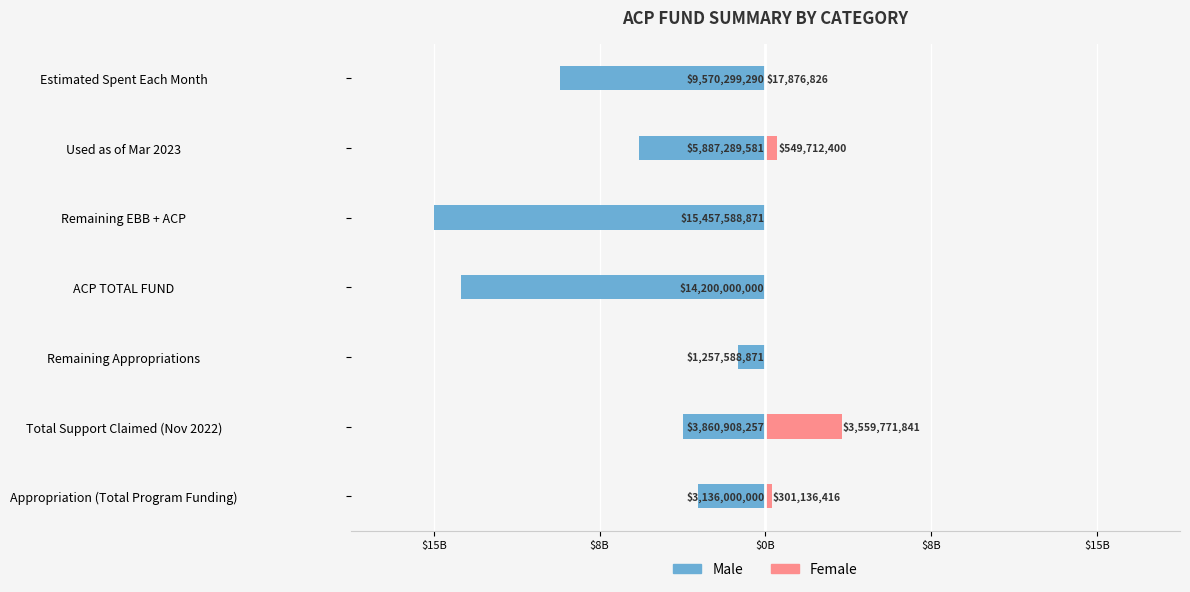

What is the difference between the second highest and second lowest values in the Male series?

11064000000.0